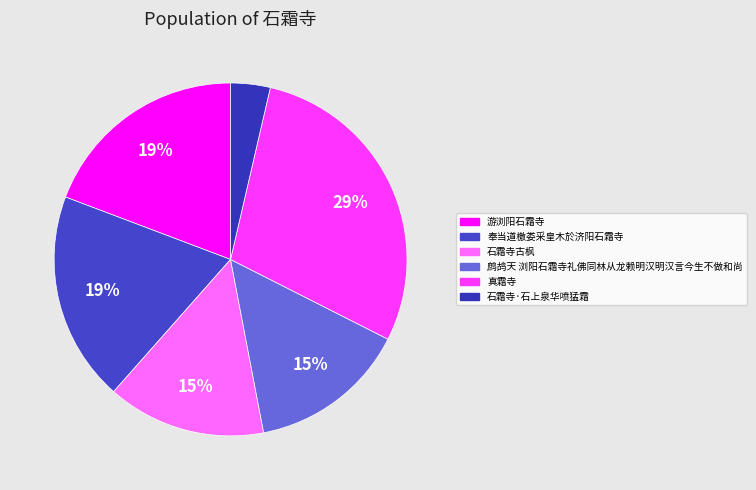

Does any single category account for the majority?

No